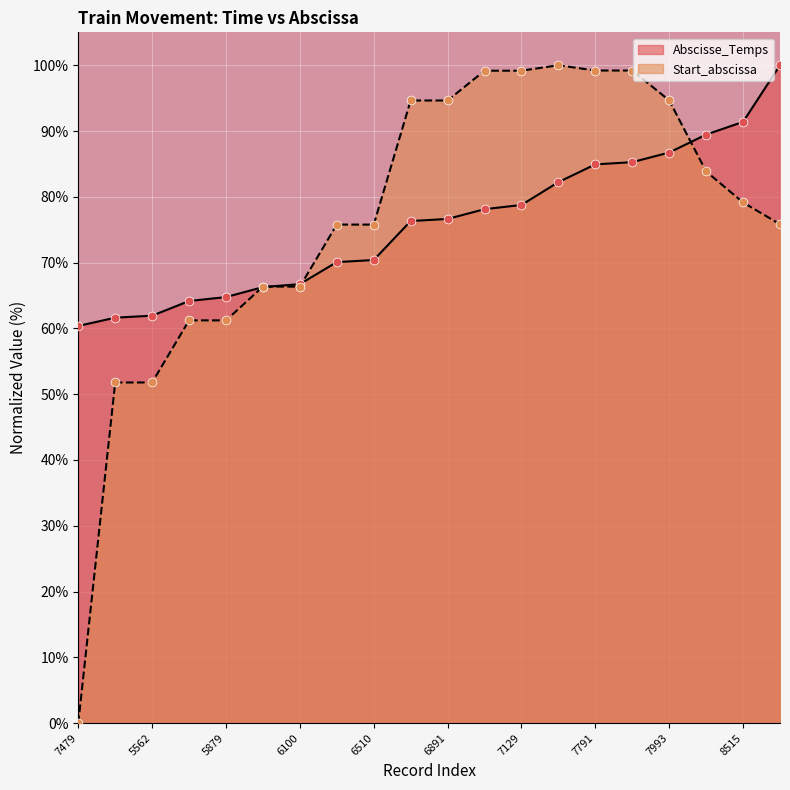

At how many categories does at least one series exceed 37?

20